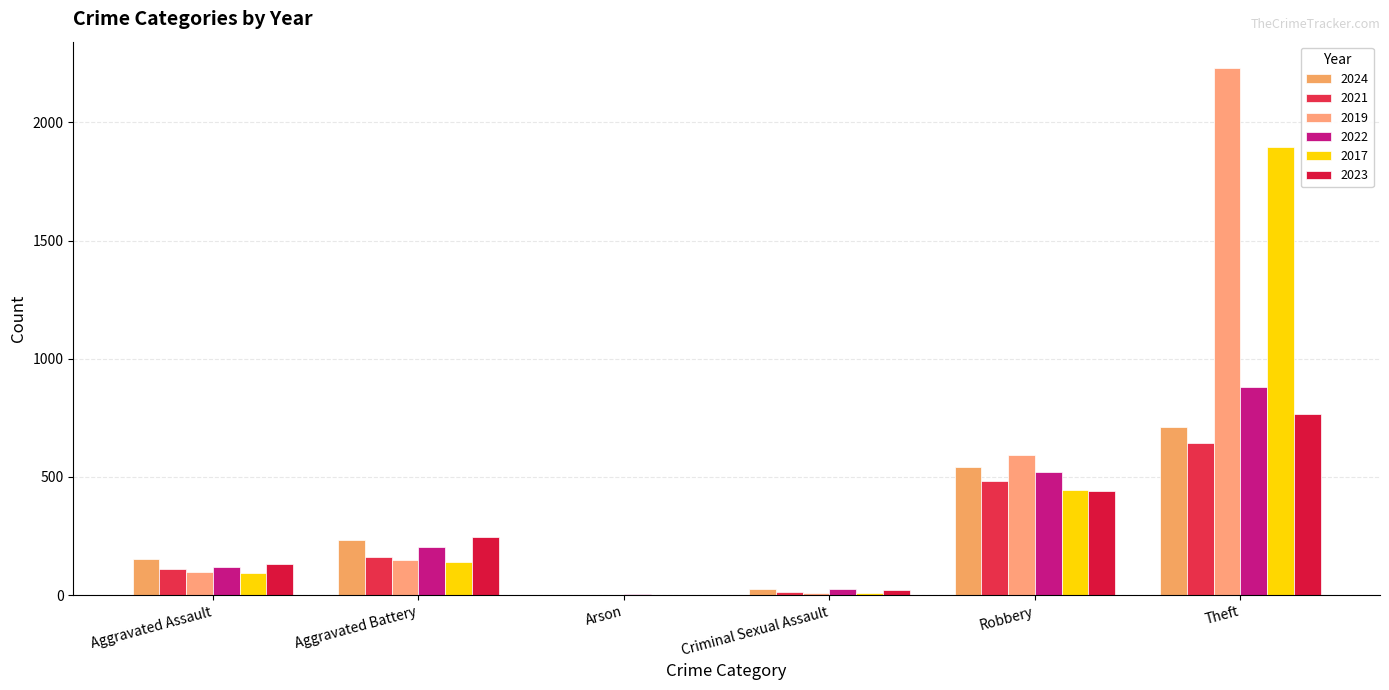

At which category is the sum across all series the highest?

Theft